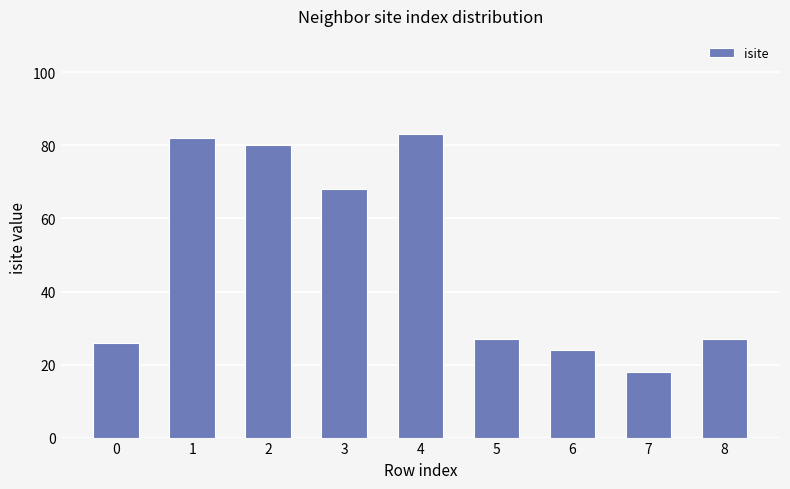

What is the minimum value shown in the chart?

18